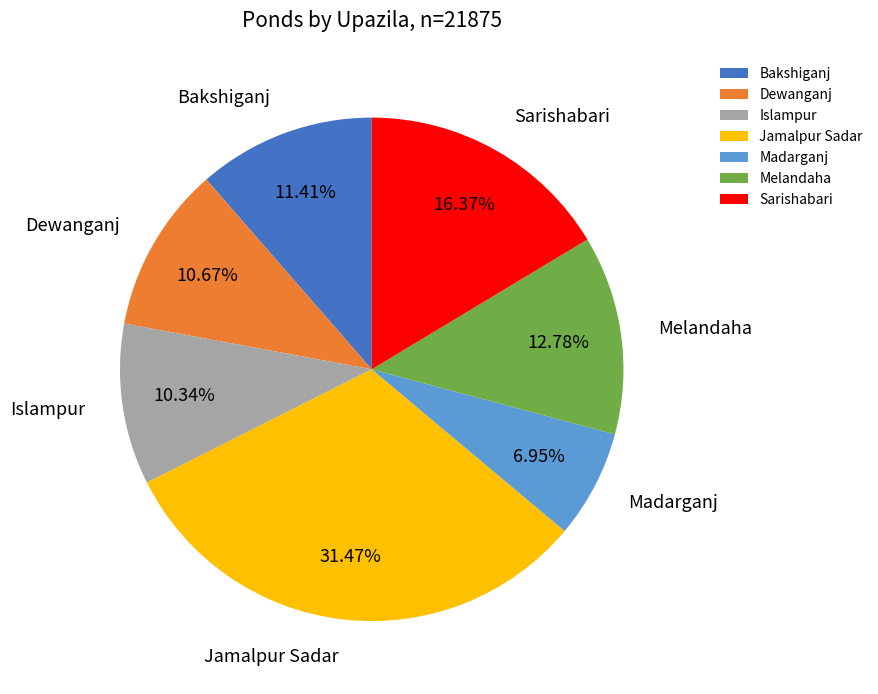

Is it true that Melandaha is 13% of the pie?

True